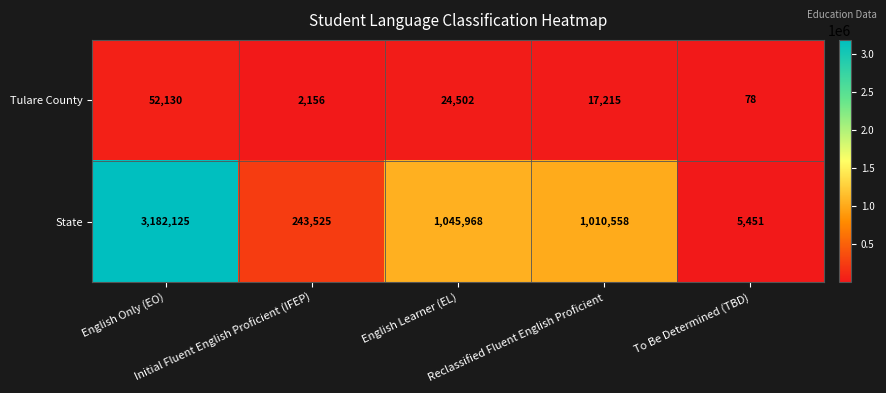

What is the difference between the maximum and minimum values in the Tulare County series?

52052